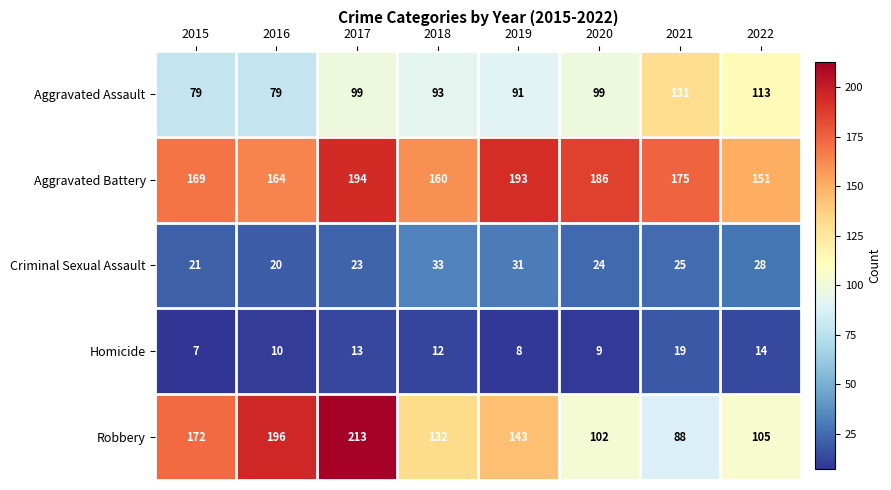

At how many categories does at least one series exceed 207?

1